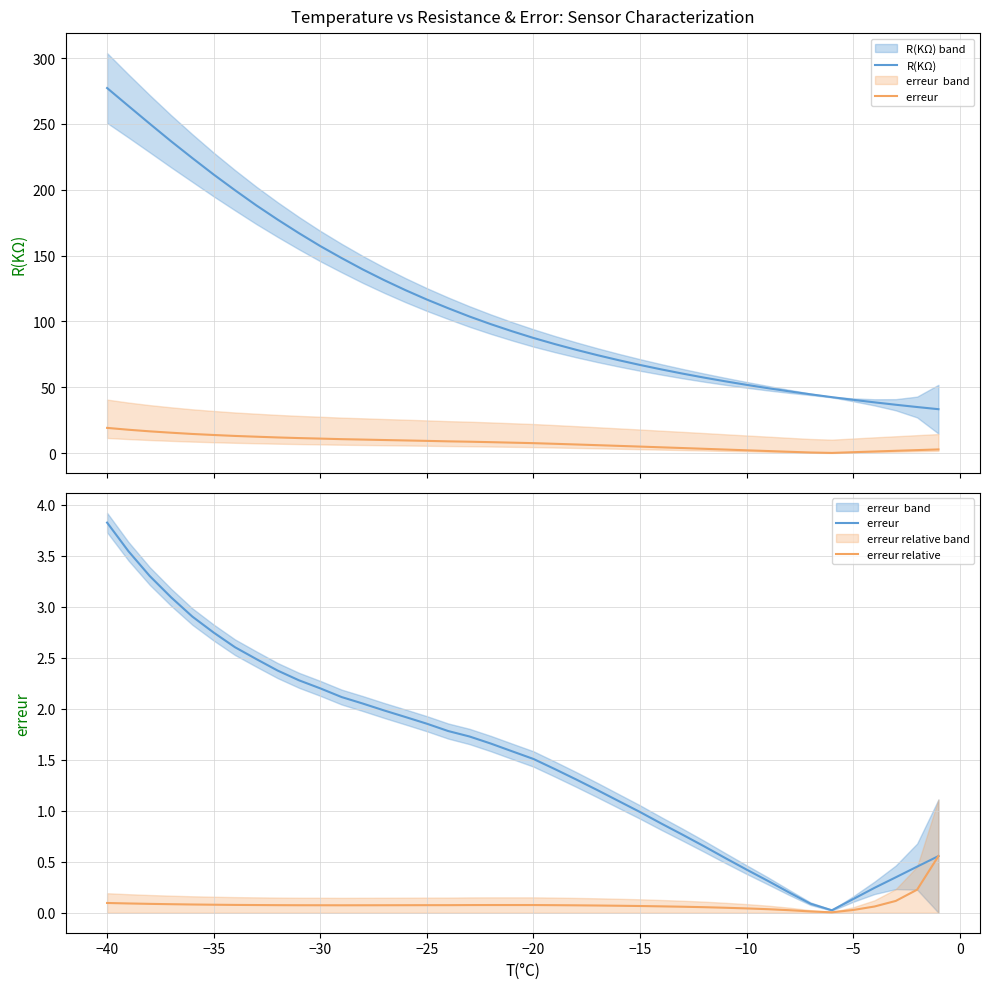

What is the greatest value displayed?

277.2